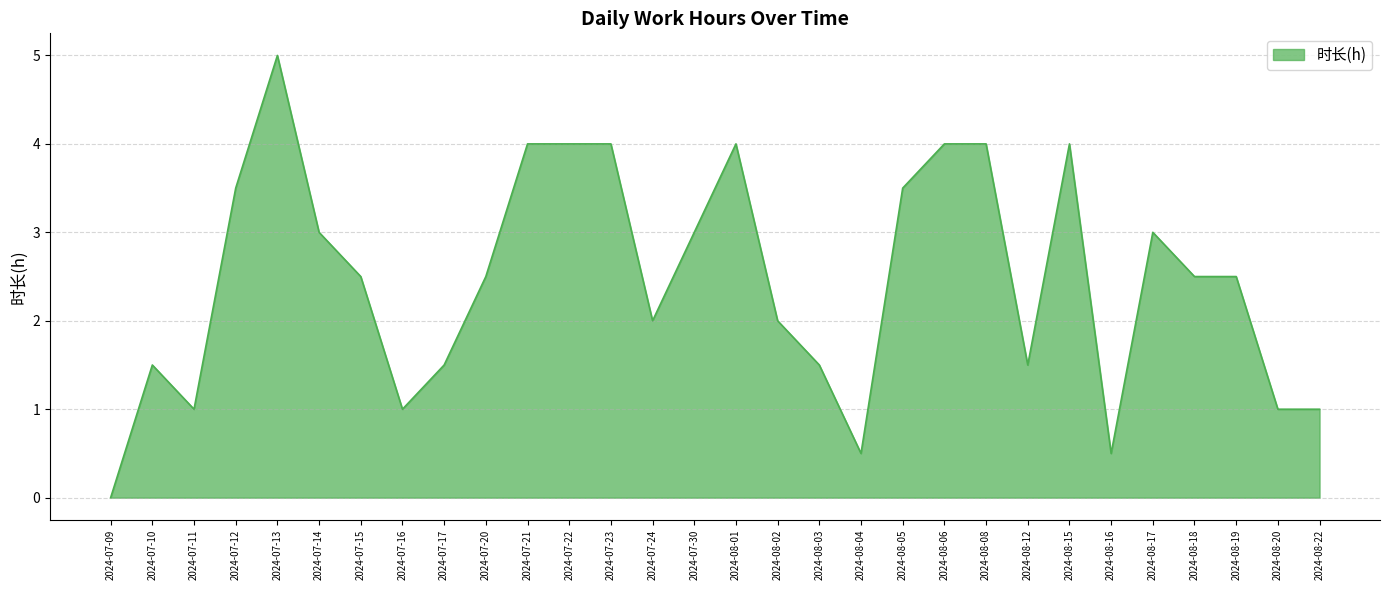

The chart shows a value of 5.5 at 2024-07-22. True or false?

False